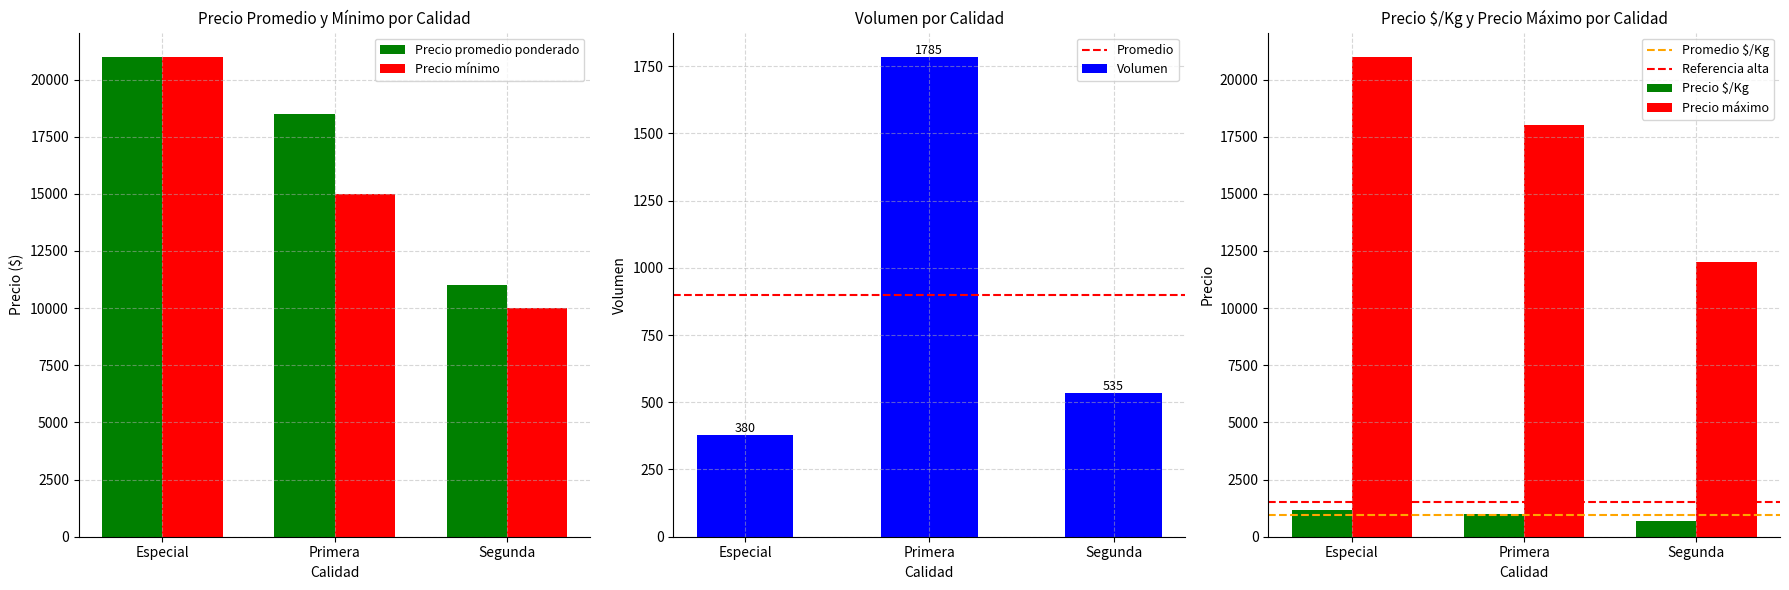

Which category has the highest value across all series?

Especial